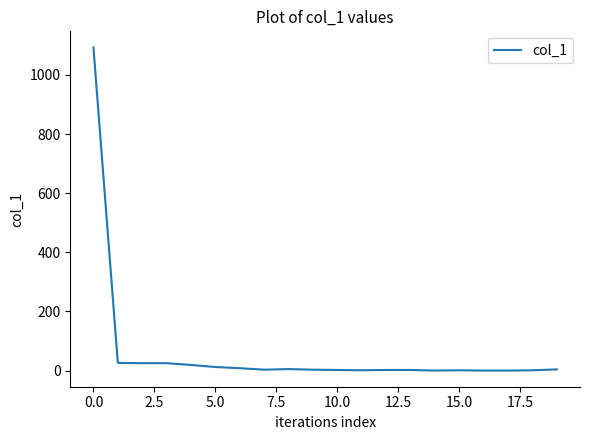

What is the average value?

62